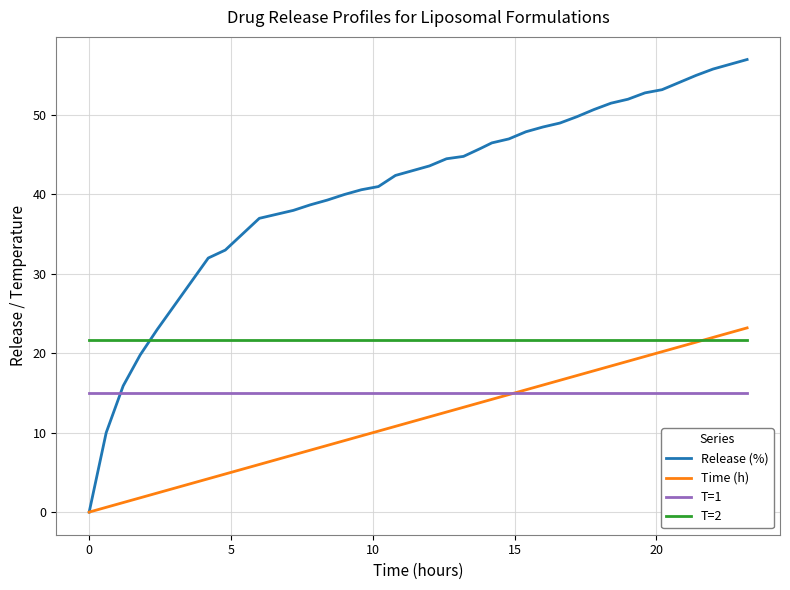

What is the highest value of the T=1 series?

15.0